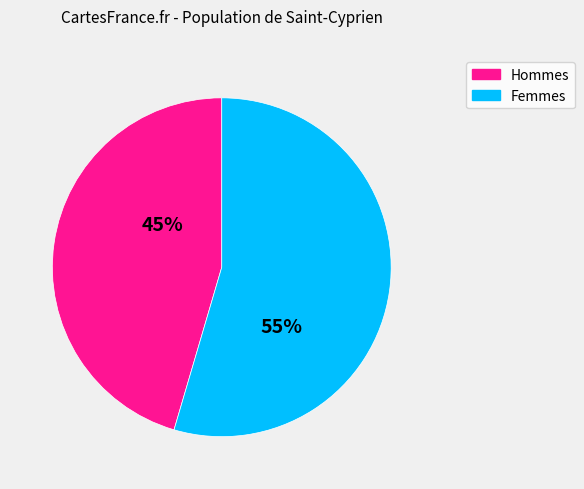

Is there any slice that represents more than half of the pie?

Yes